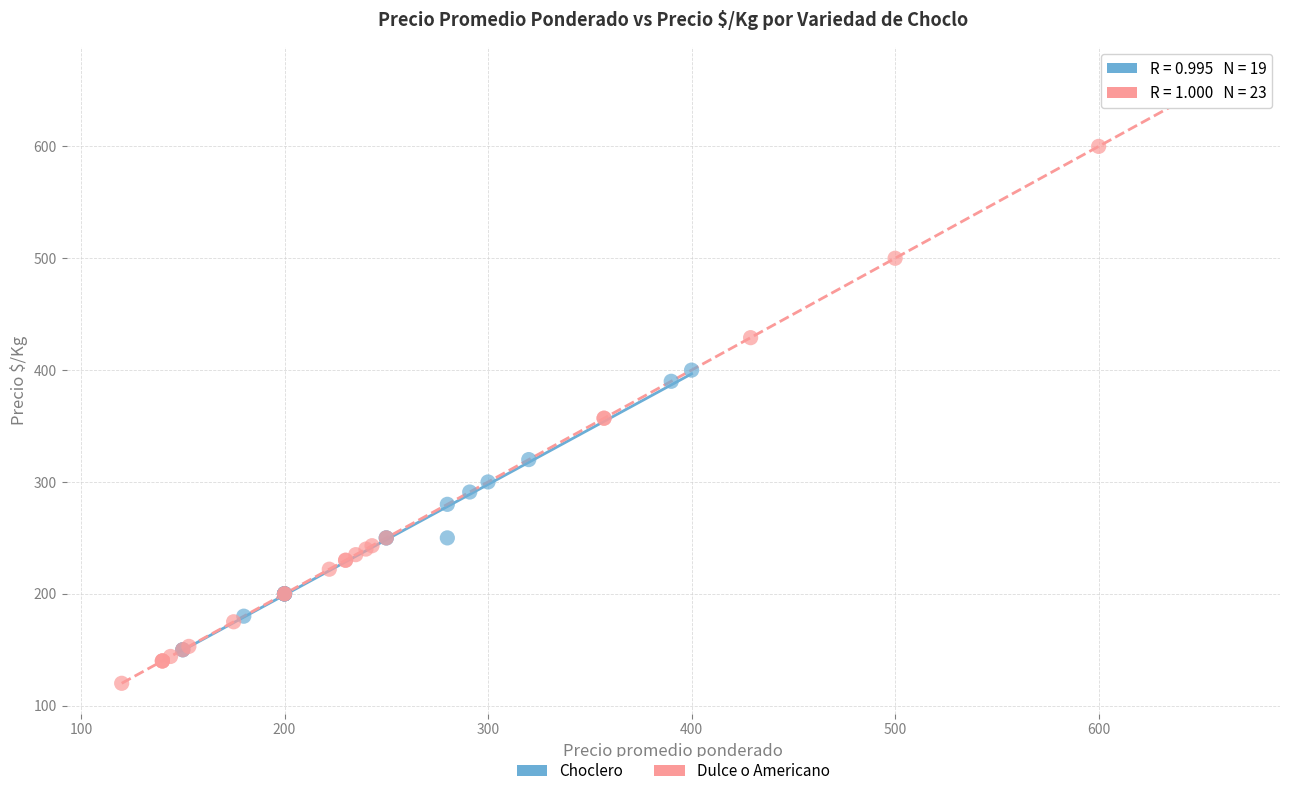

Which series has the widest spread of Y values?

Dulce o Americano